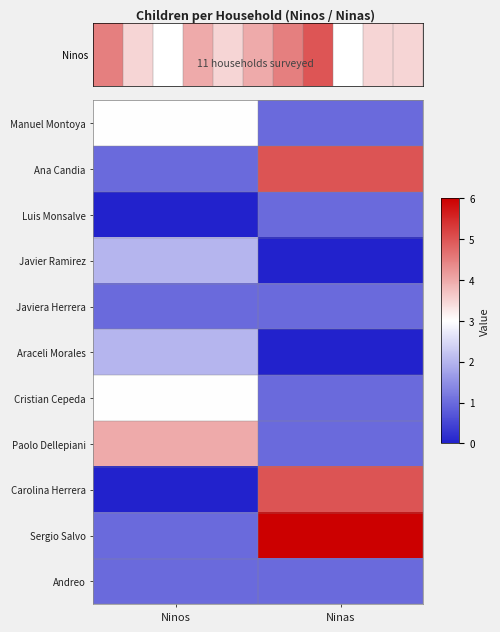

What is the total value across all series at Ninos?

18